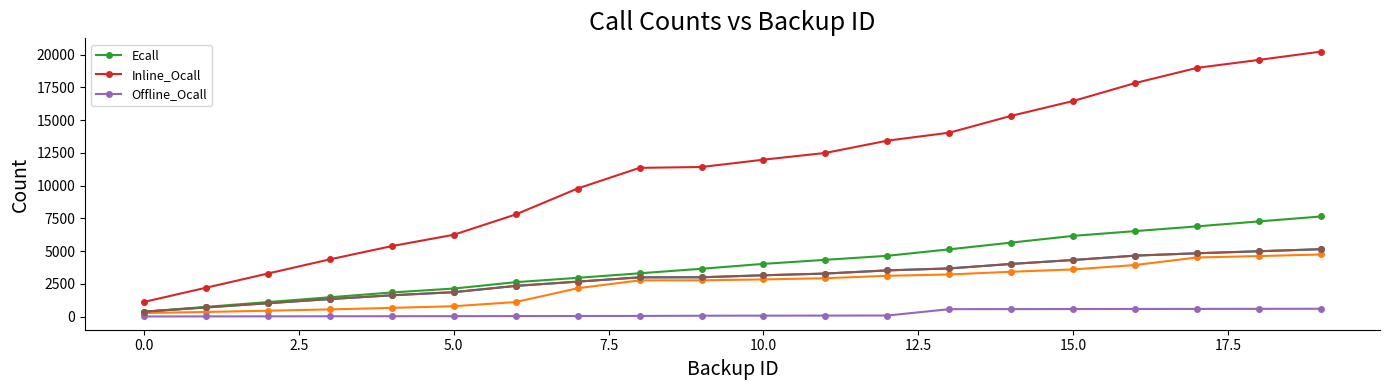

True or false: Offline_Ocall and Inline_Ocall intersect in this chart.

False